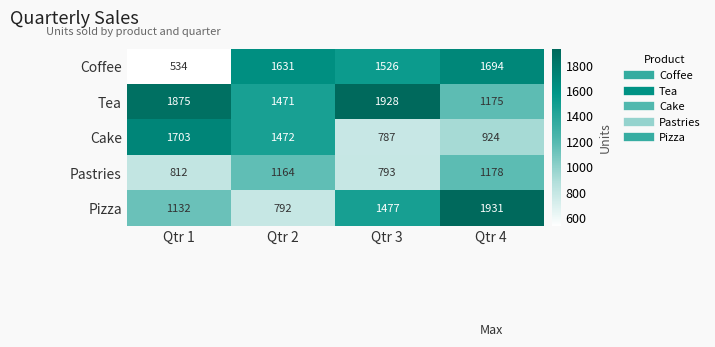

The value of Tea at Qtr 2 is 872. True or false?

False